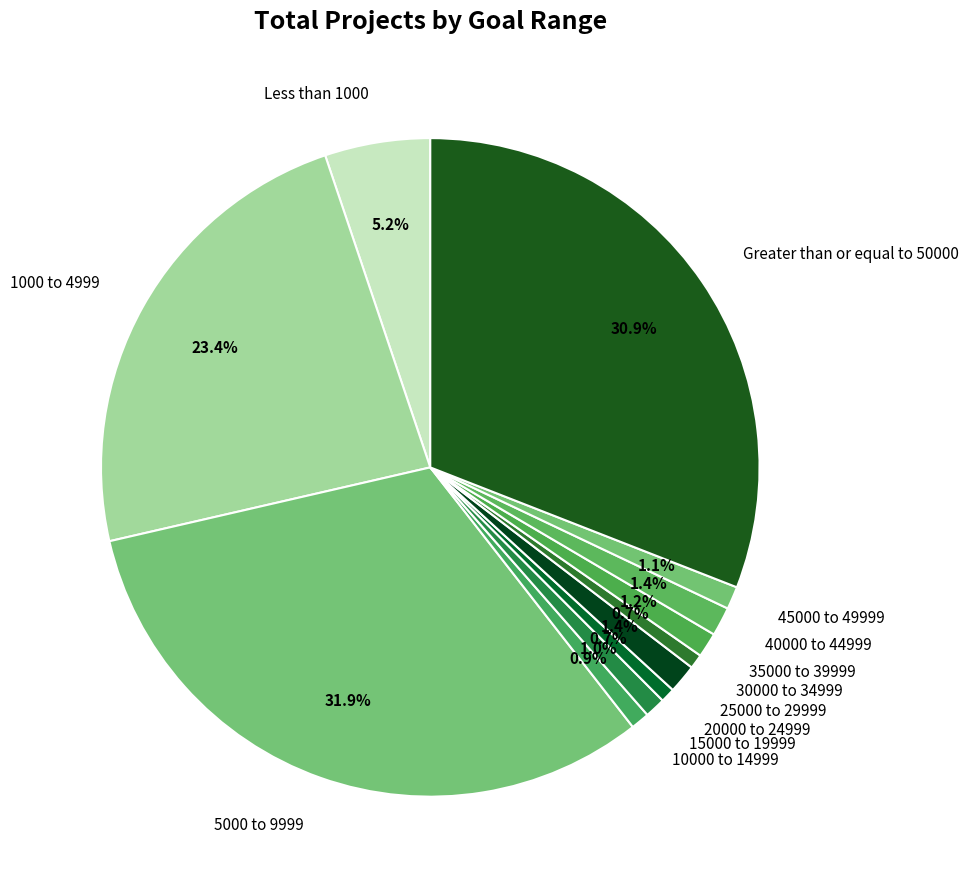

To the nearest percent, what percentage of the pie is 30000 to 34999?

1%